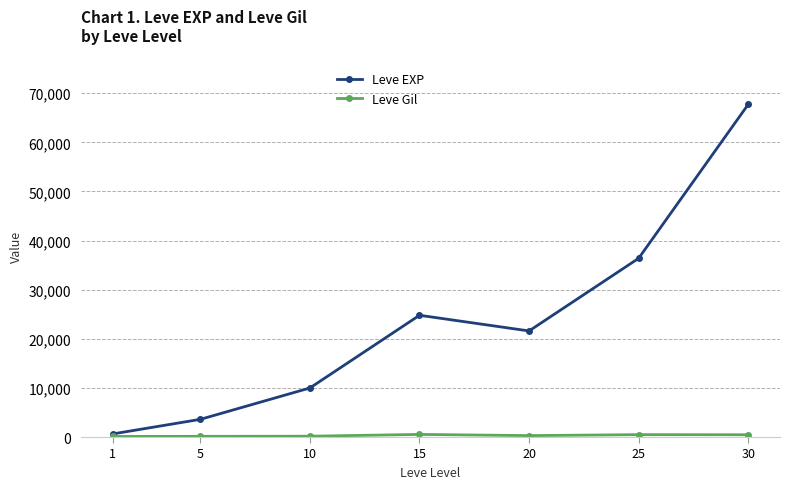

How many lines are shown in the chart?

2